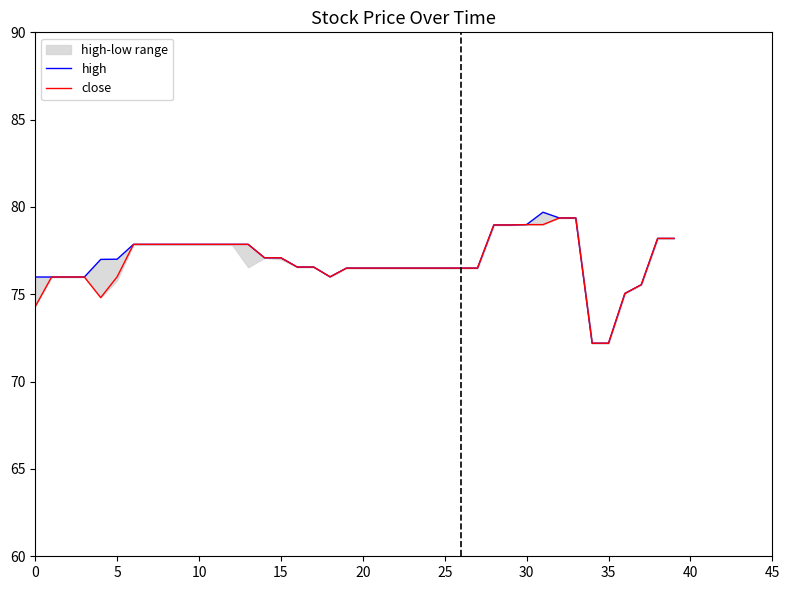

What is the label of the 35th point from the left?

34